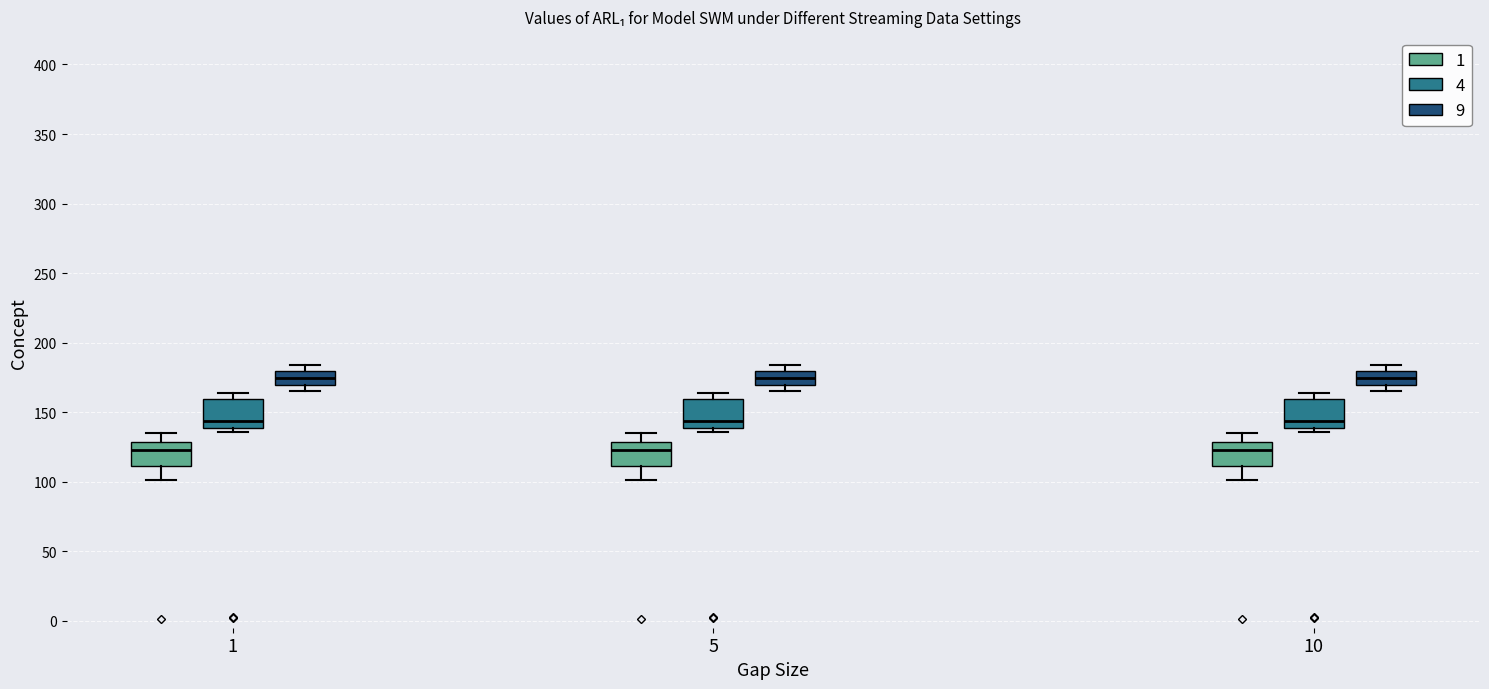

Reading left to right, read every box against the y-axis: the position of its median line, the range the box covers, and the ends of its whiskers. The values are not printed on the chart, so give them approximately, as read against the axis.

1 (1): median 125, box 110 to 130, whiskers 100 to 135
1 (4): median 145, box 140 to 160, whiskers 135 to 165
1 (9): median 175, box 170 to 180, whiskers 165 to 185
5 (1): median 125, box 110 to 130, whiskers 100 to 135
5 (4): median 145, box 140 to 160, whiskers 135 to 165
5 (9): median 175, box 170 to 180, whiskers 165 to 185
10 (1): median 125, box 110 to 130, whiskers 100 to 135
10 (4): median 145, box 140 to 160, whiskers 135 to 165
10 (9): median 175, box 170 to 180, whiskers 165 to 185